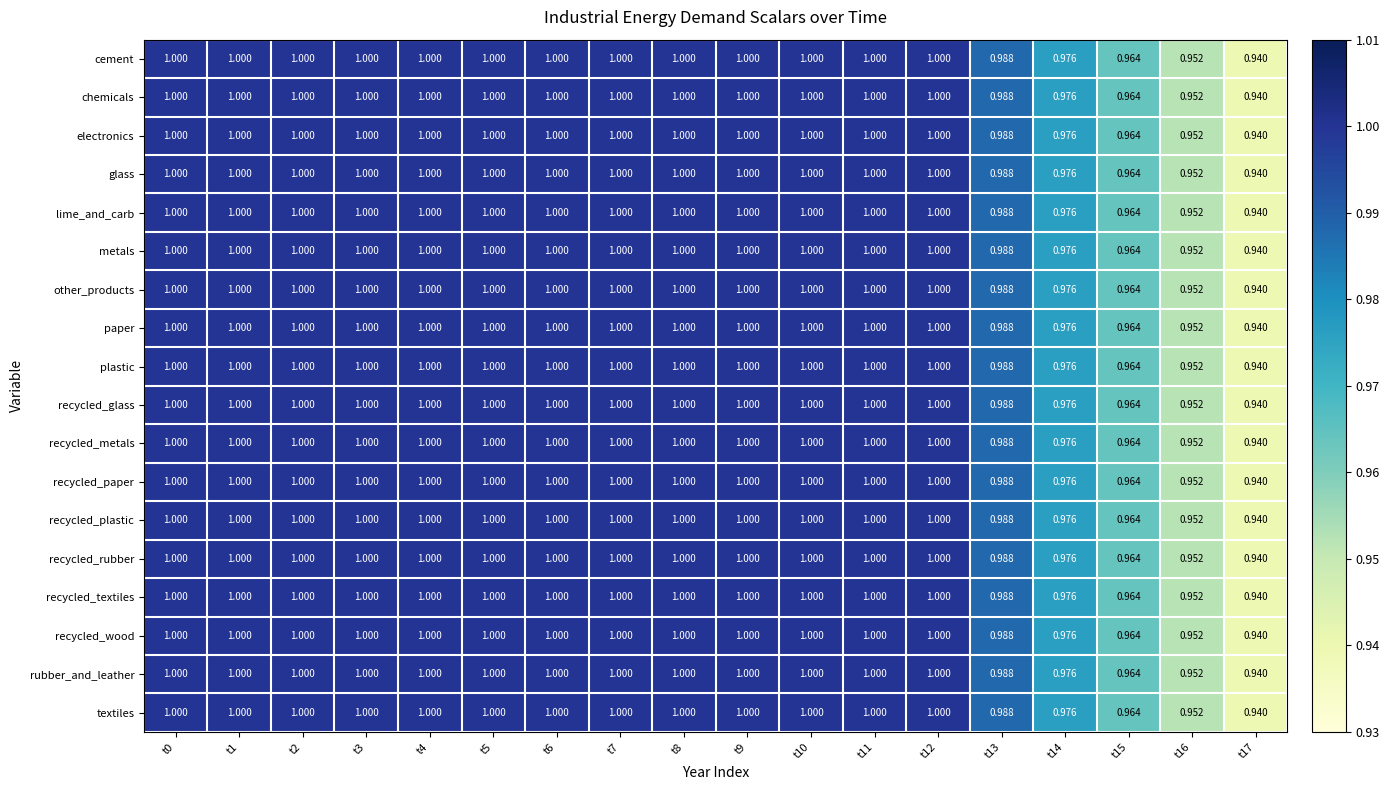

Is the value of rubber_and_leather at t16 greater than the value of chemicals at t2?

No